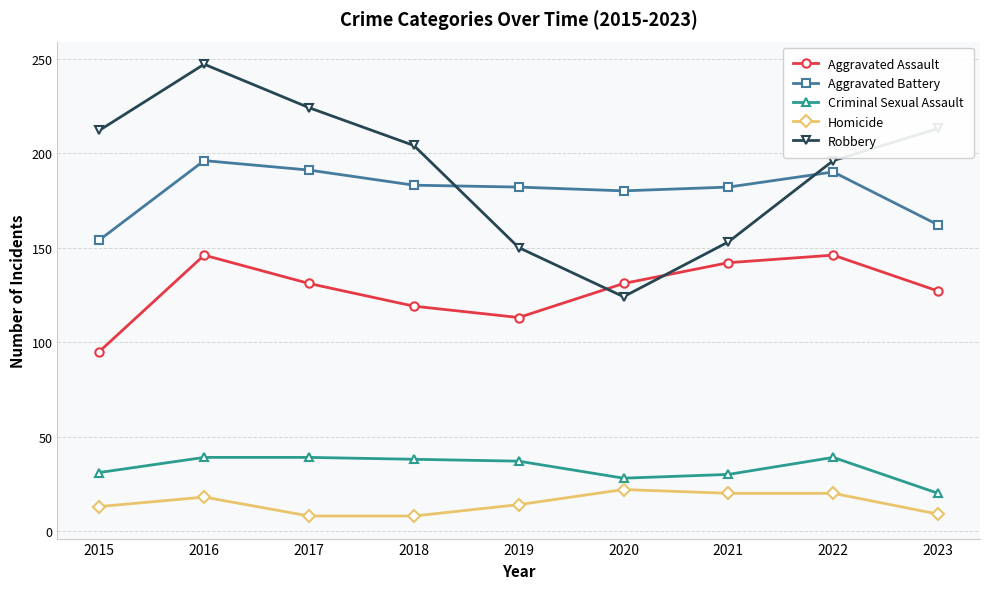

The Aggravated Battery series shows 240 at 2015. True or false?

False